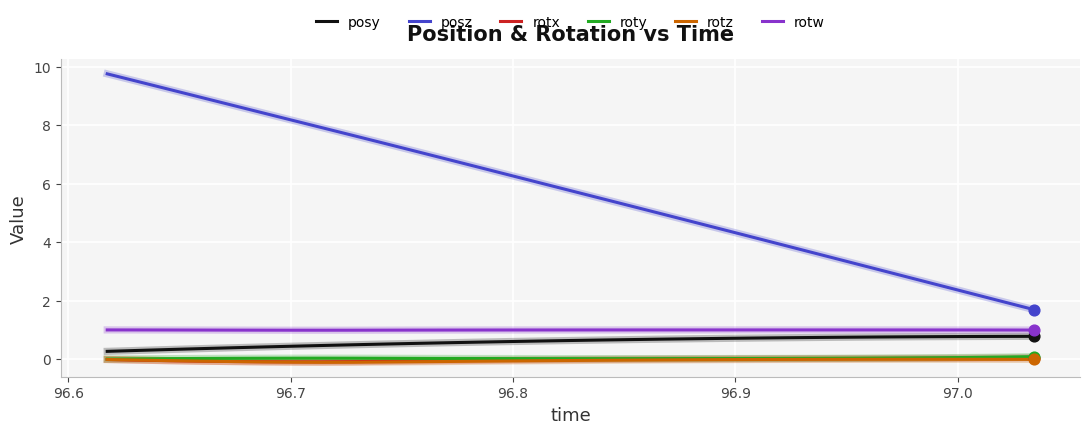

Which series has the largest total across all categories?

posz